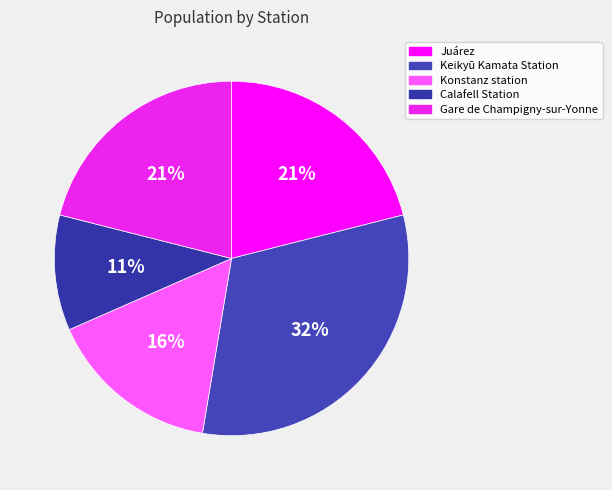

How many segments does this pie chart have?

5